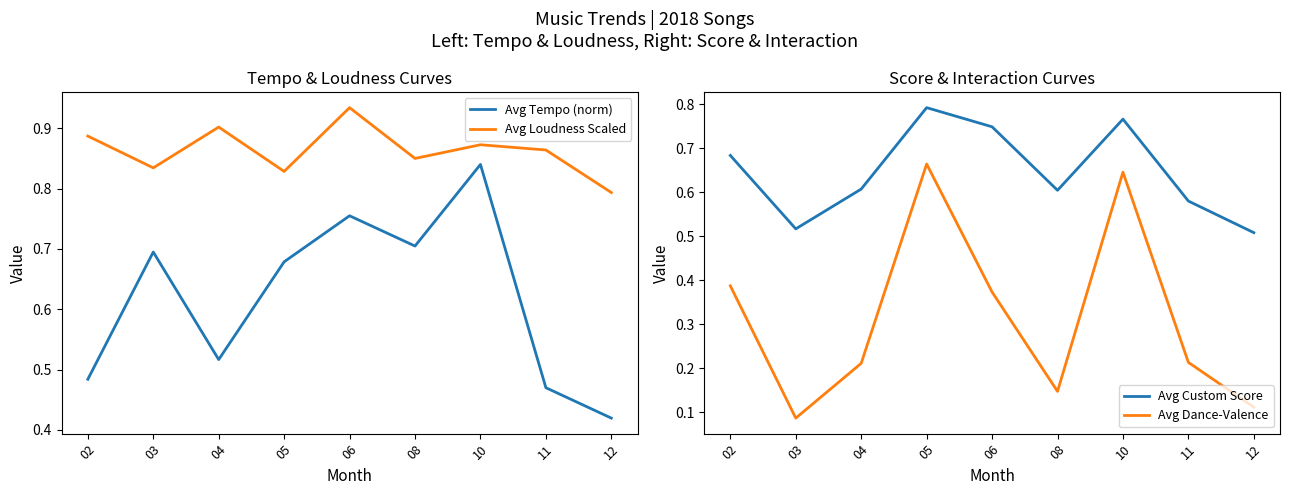

What is the sum of all Avg Tempo (norm) values?

5.6